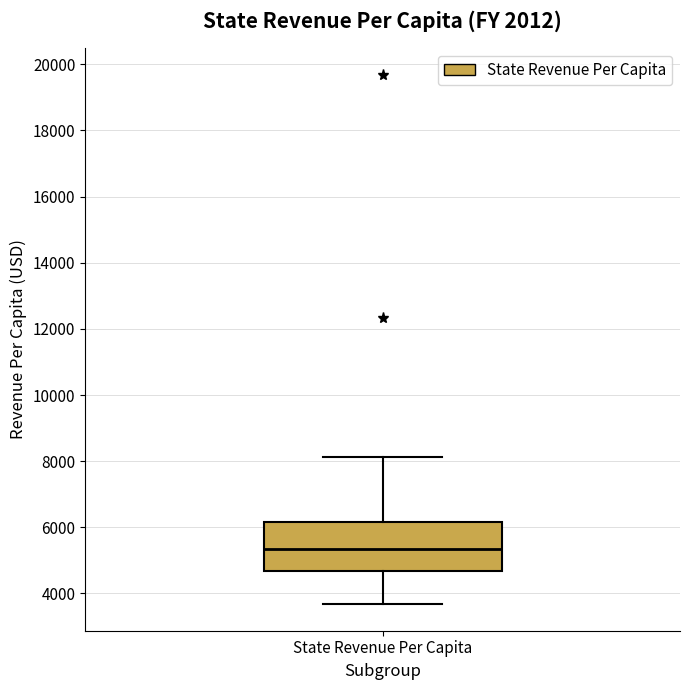

Transcribe this box plot: give where the median line is, the range the box spans, and where the two whiskers end, as read against the y-axis. The values are not printed on the chart, so give them approximately, as read against the axis.

median 5400, box 4600 to 6200, whiskers 3600 to 8200